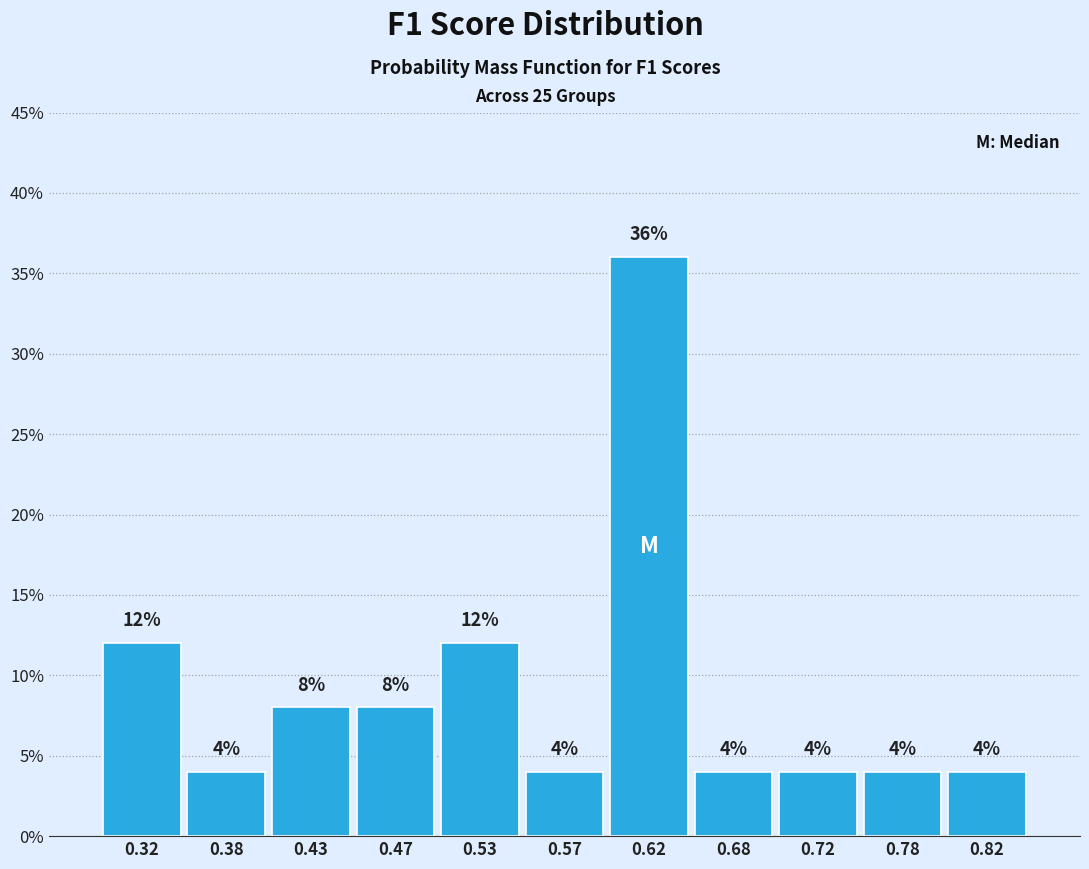

Reading left to right, list every bar in this chart as the range it spans on the x-axis followed by its height.

0.30 to 0.35: 12
0.35 to 0.40: 4
0.40 to 0.45: 8
0.45 to 0.50: 8
0.50 to 0.55: 12
0.55 to 0.60: 4
0.60 to 0.65: 36
0.65 to 0.70: 4
0.70 to 0.75: 4
0.75 to 0.80: 4
0.80 to 0.85: 4